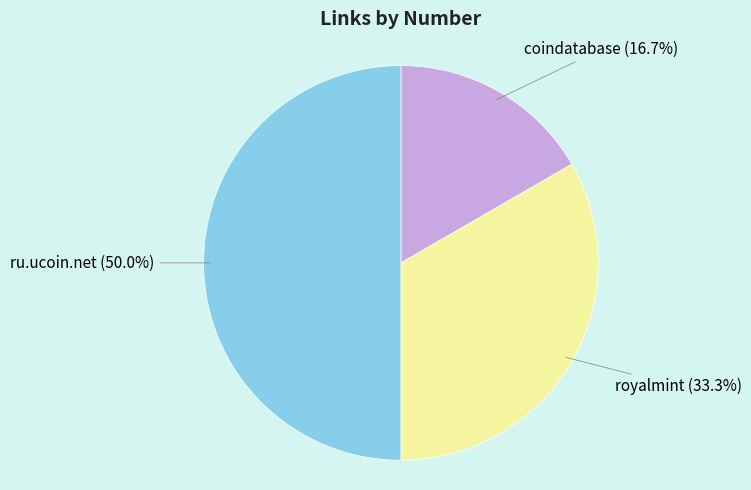

What is the largest slice in the pie chart?

ru.ucoin.net